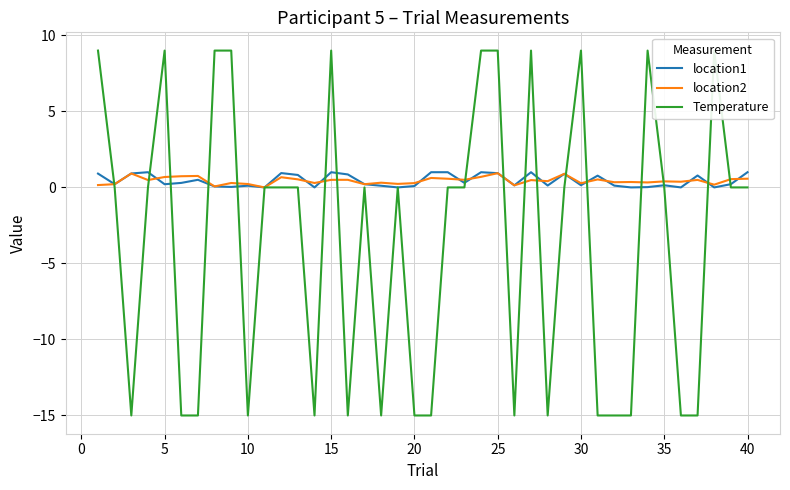

What is the maximum value for location1?

1.0